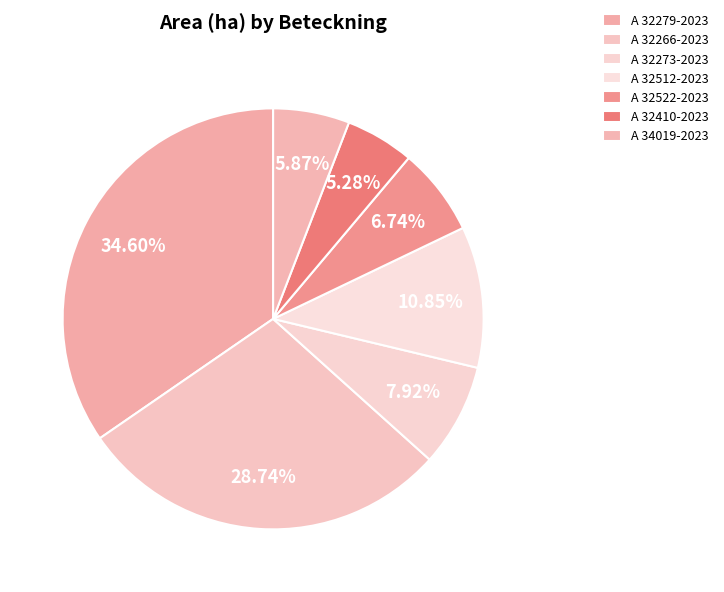

To the nearest percent, what is the average slice percentage?

14%